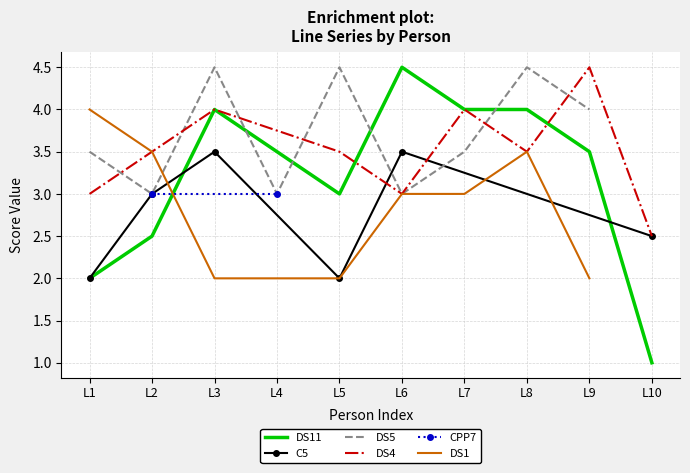

The value of DS11 at L3 is 5.9. True or false?

False